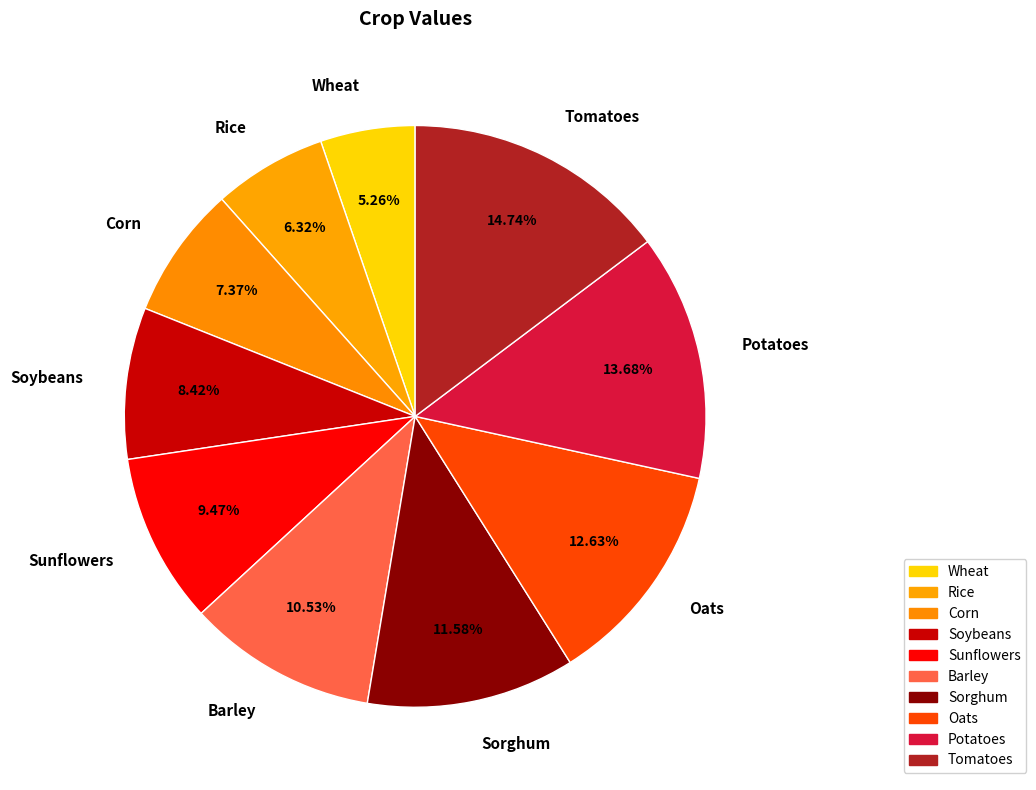

Between Wheat and Barley, which is larger?

Barley